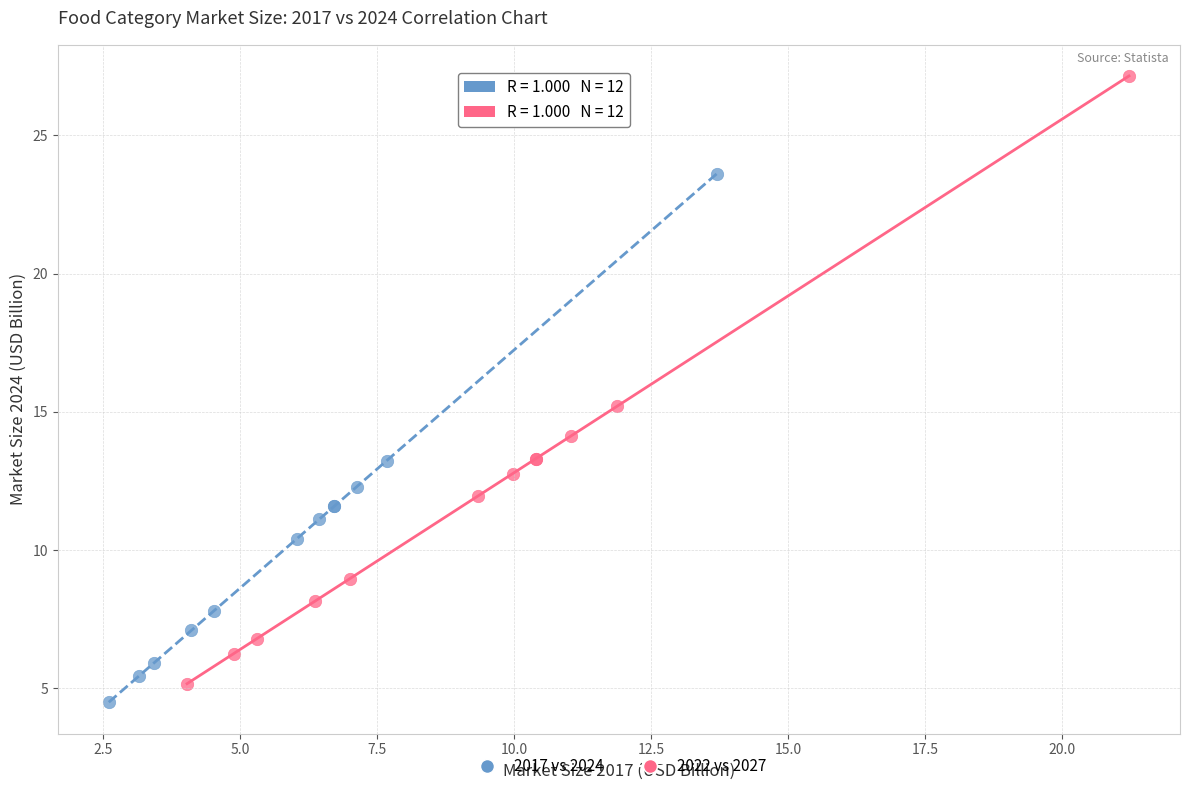

Which series reaches the minimum Y coordinate?

2017 vs 2024